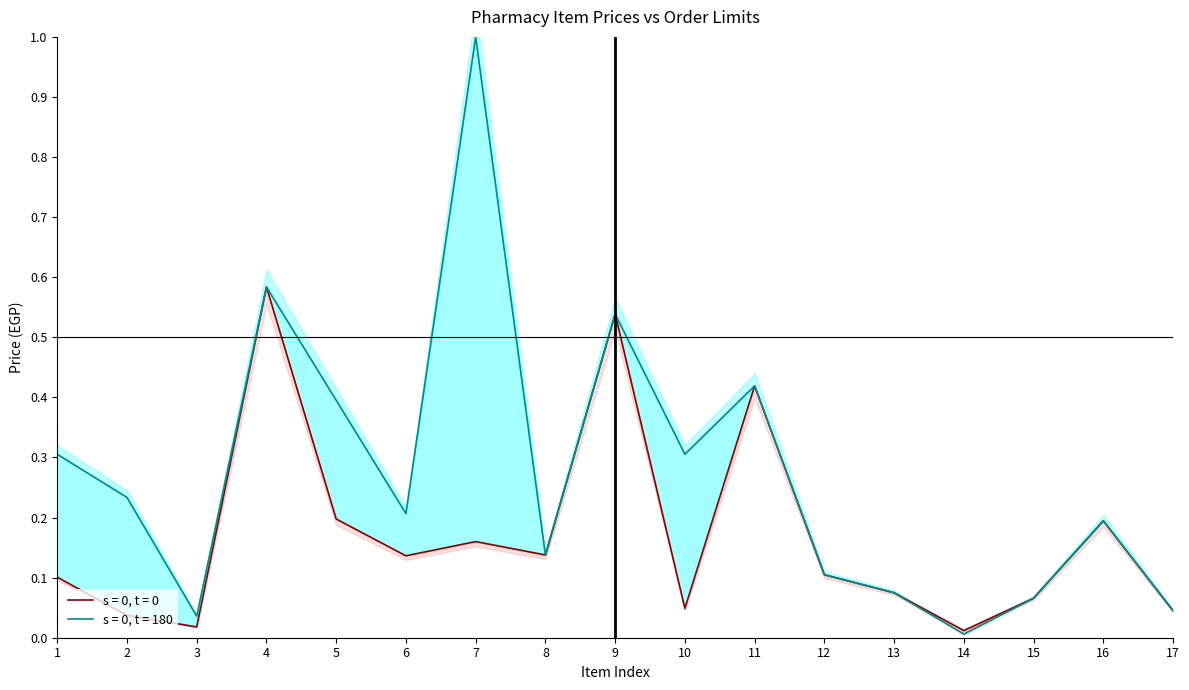

At which label is order_limit closest to 0?

14